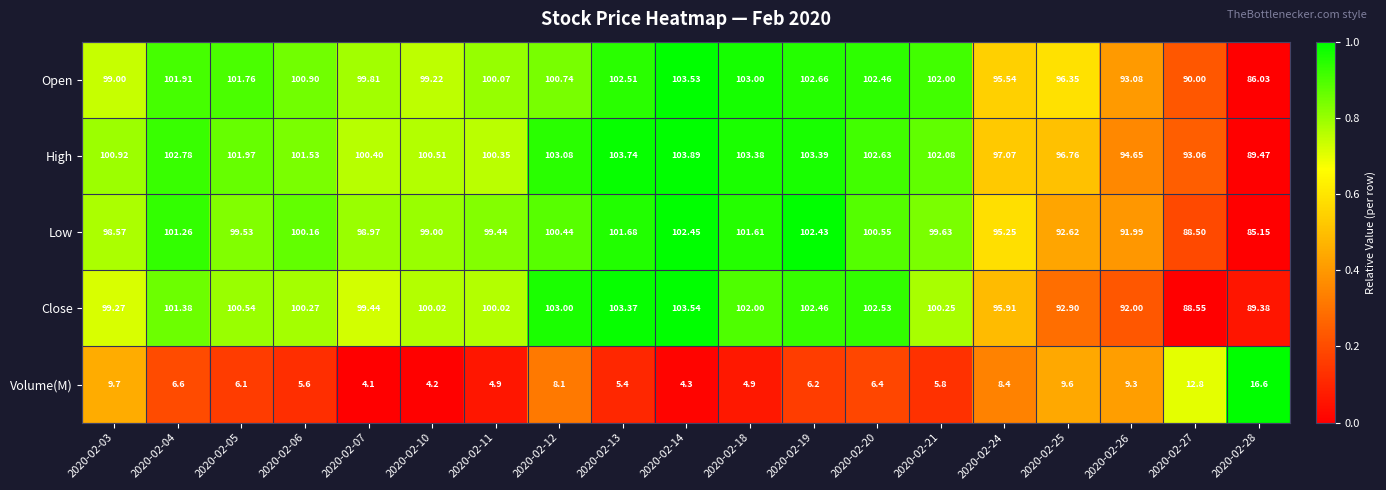

Which series has the widest spread of values?

Open